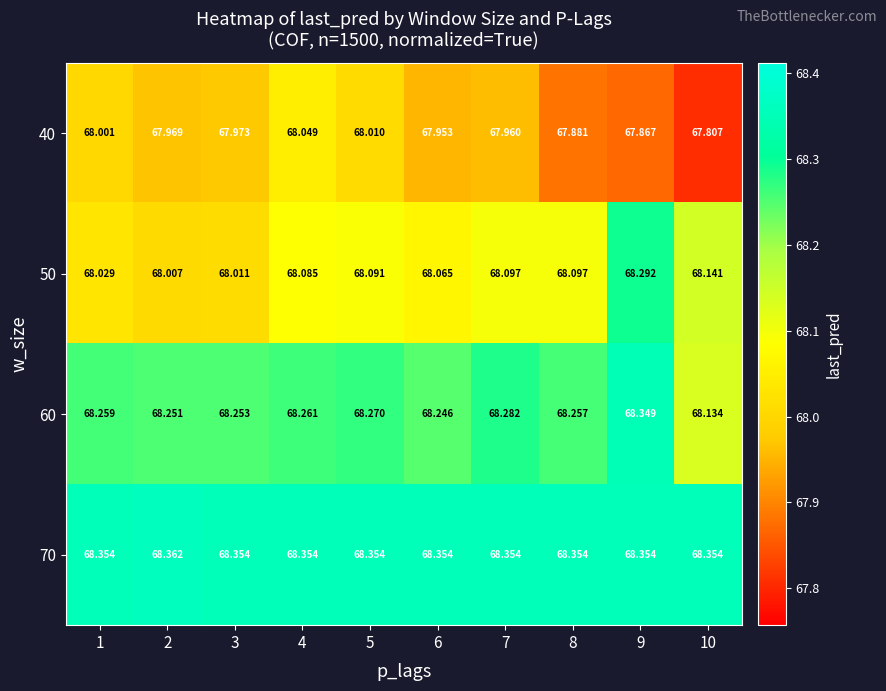

Is the value of 70 at 9 greater than the value of 60 at 5?

Yes